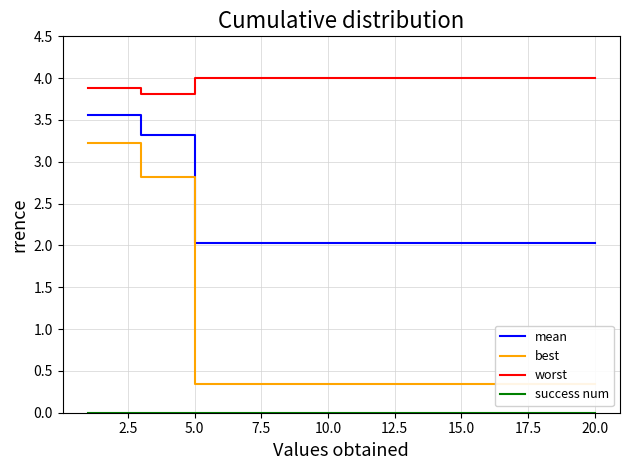

Is it true that mean equals 2.0 at 20.0?

True